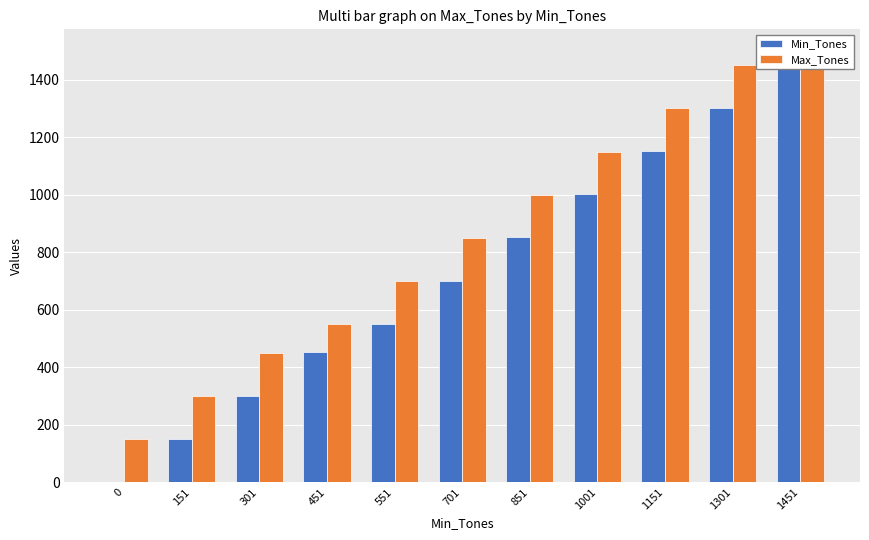

At which label is Max_Tones closest to 825?

701